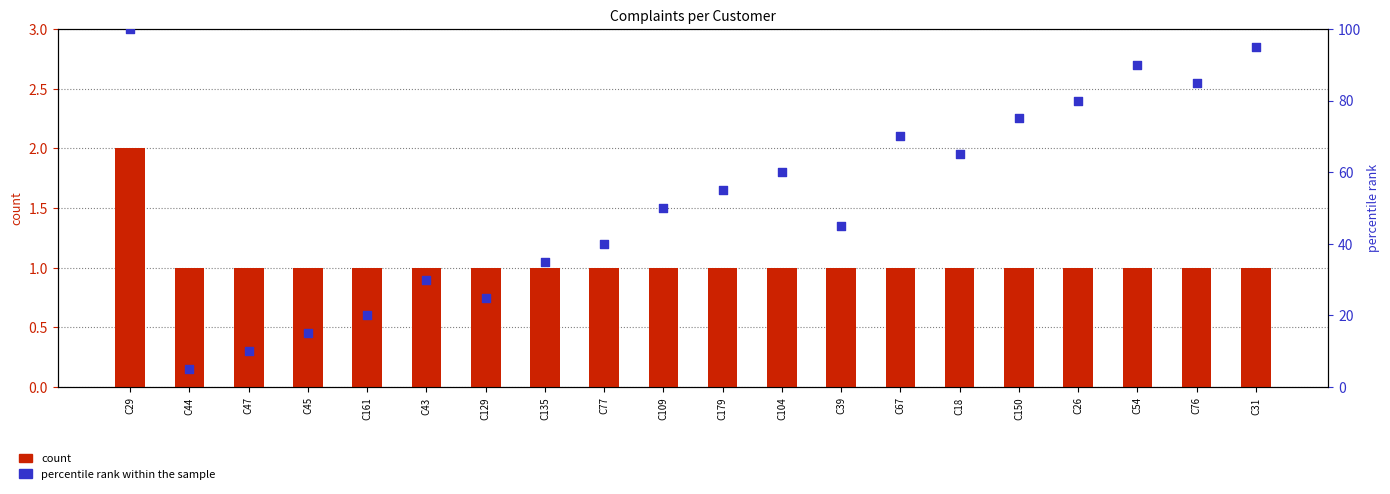

At how many categories does at least one series exceed 80?

4